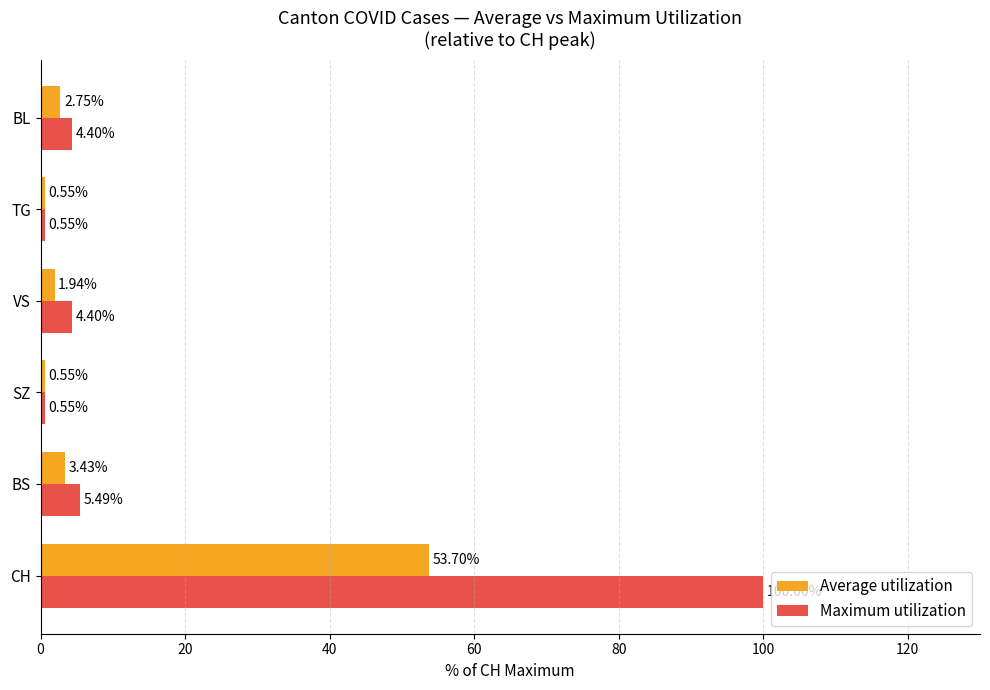

What is the total value across all series at BS?

8.9